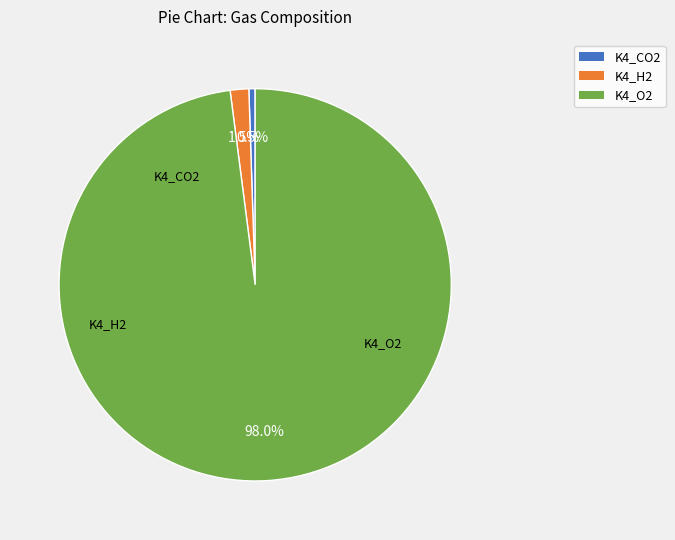

To the nearest percent, what is the difference between the K4_O2 and K4_CO2 slice percentages?

97%